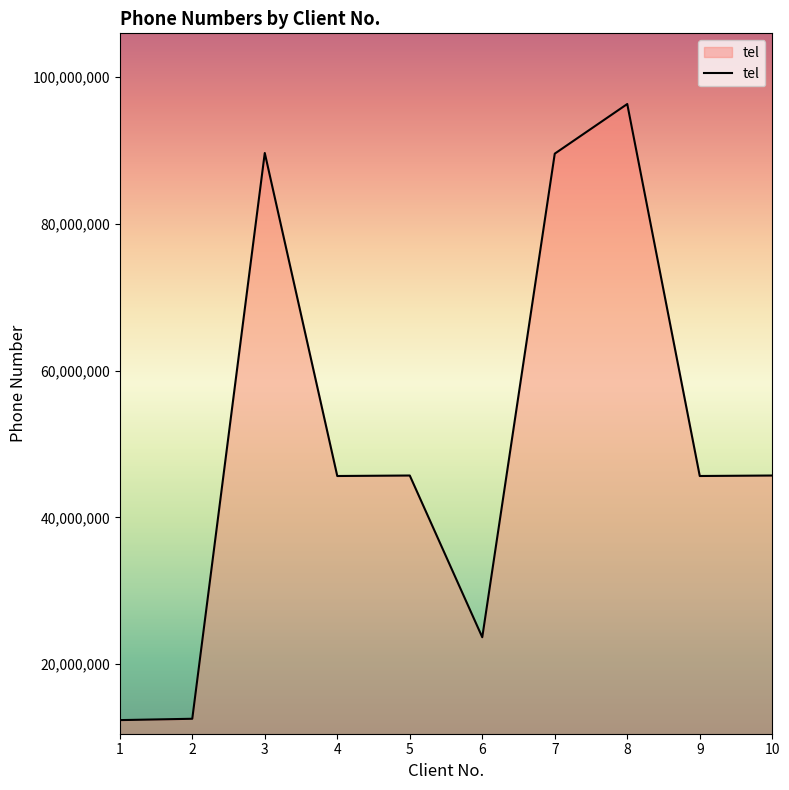

What is the ratio of the value at 10 to the value at 8?

0.5